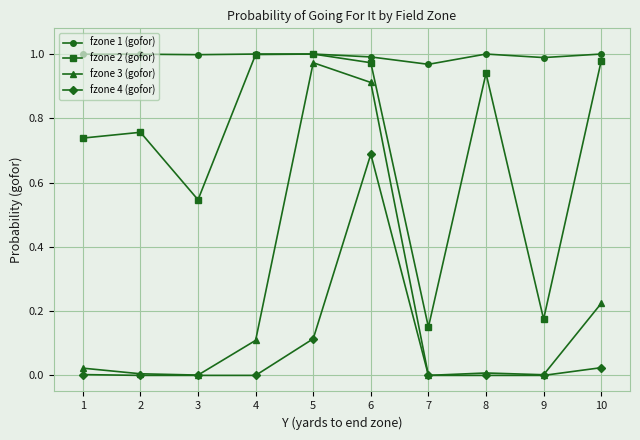

The fzone 4 (gofor) series shows -0.4 at 7. True or false?

False